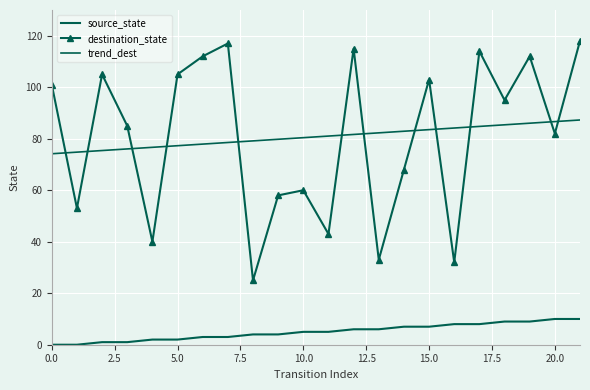

What is the sum of all source_state values?

110.0